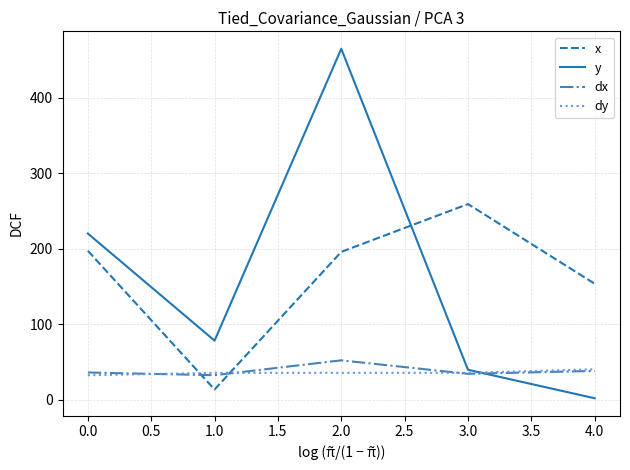

Which series changed the most between 0.0 and 1.0?

x